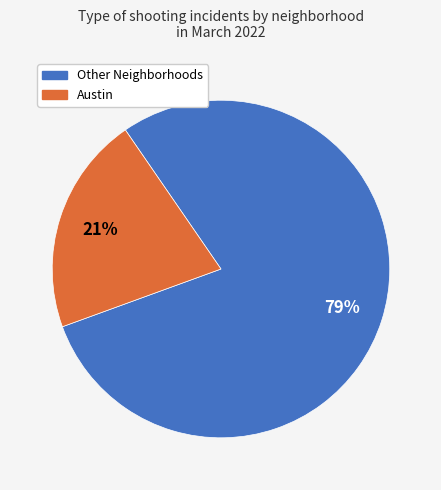

Does any single category account for the majority?

Yes